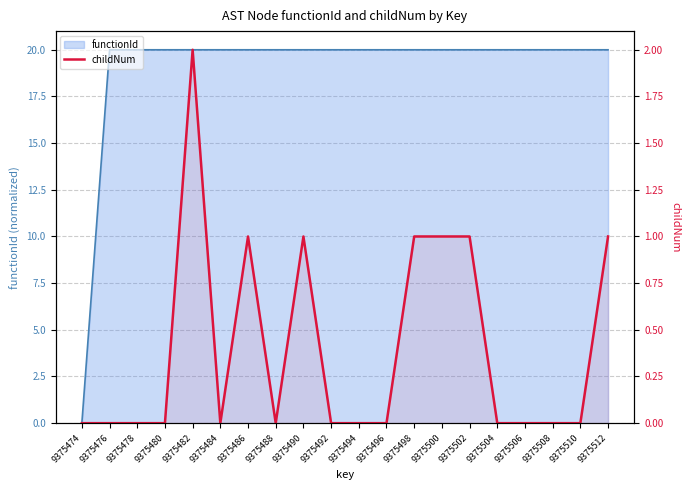

What is the maximum value shown in the chart?

2